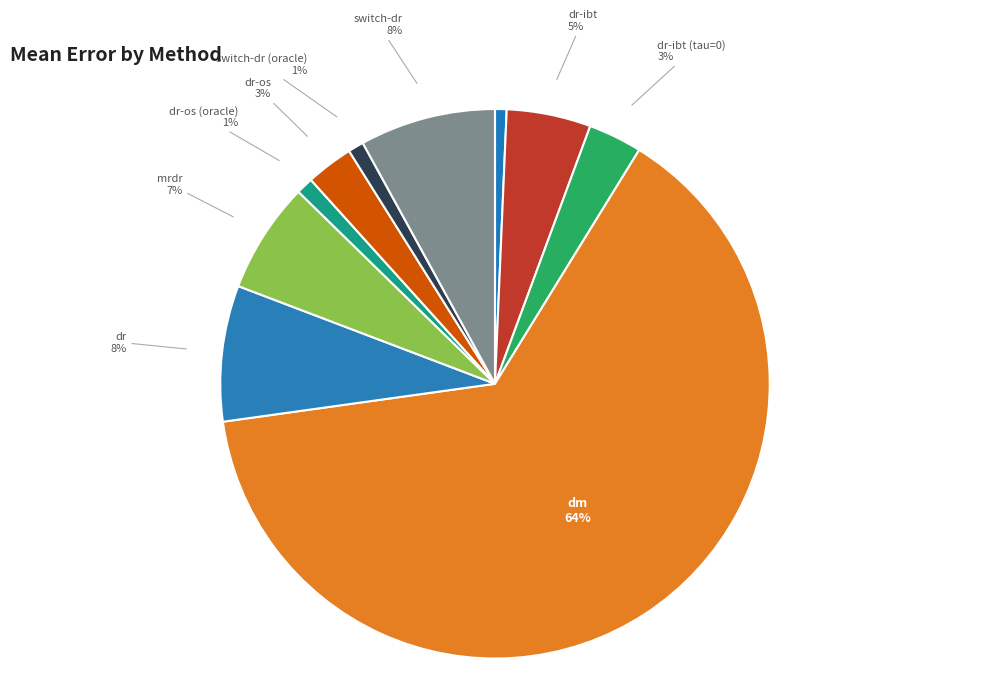

The dr-ibt (tau=0) slice represents 3% of the pie. True or false?

True